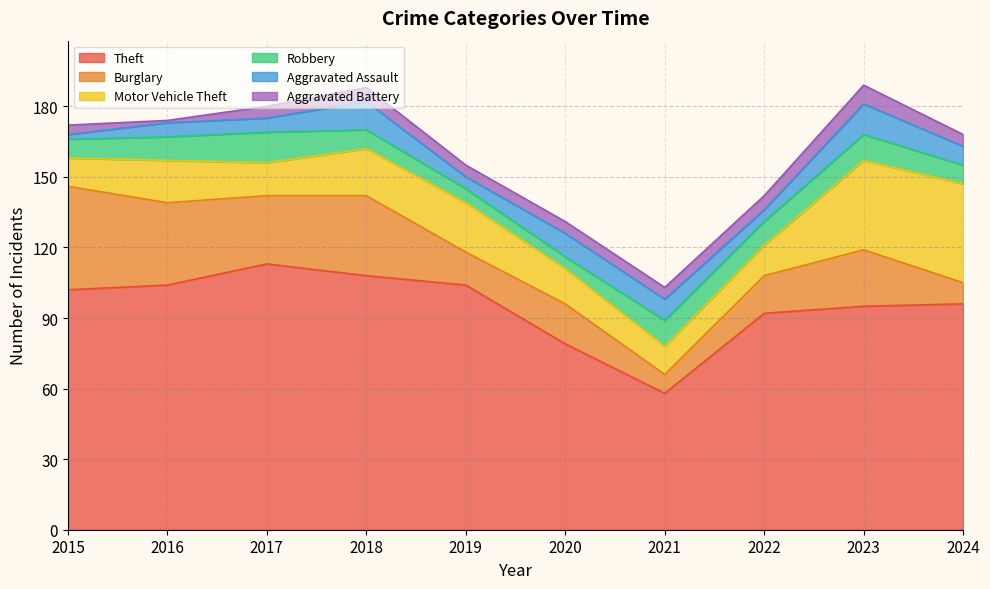

What are all the series names shown in the legend?

Theft, Burglary, Motor Vehicle Theft, Robbery, Aggravated Assault, Aggravated Battery